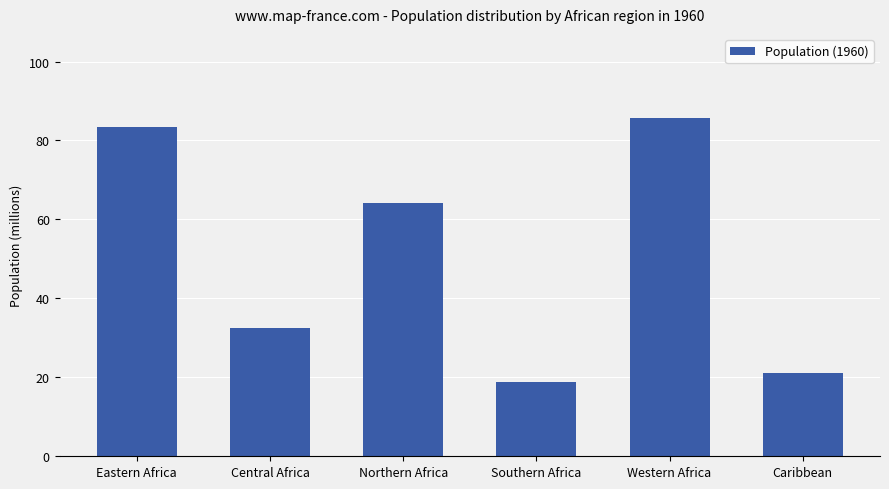

What is the greatest value displayed?

85.6